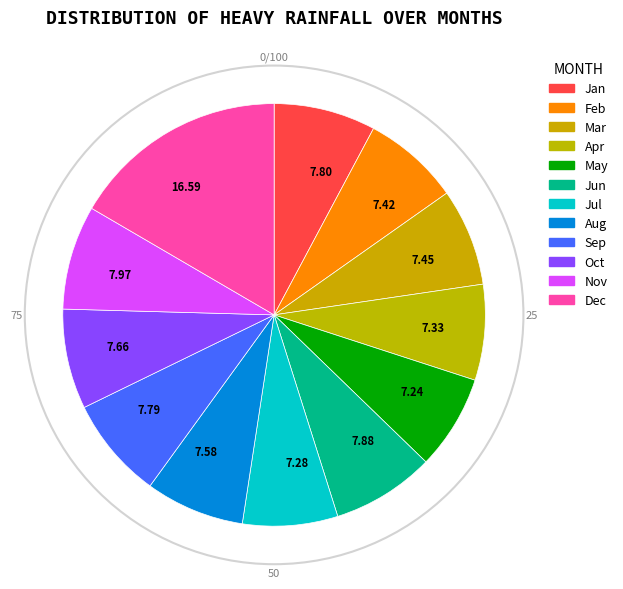

Do 7.33 and 7.58 together represent more than half of the pie?

No